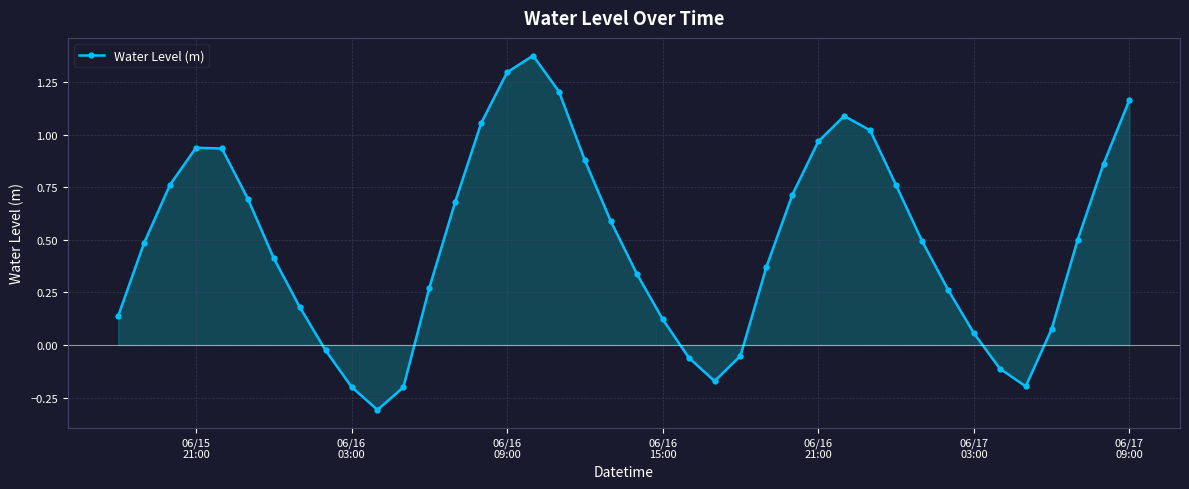

What is the minimum value shown in the chart?

-0.3